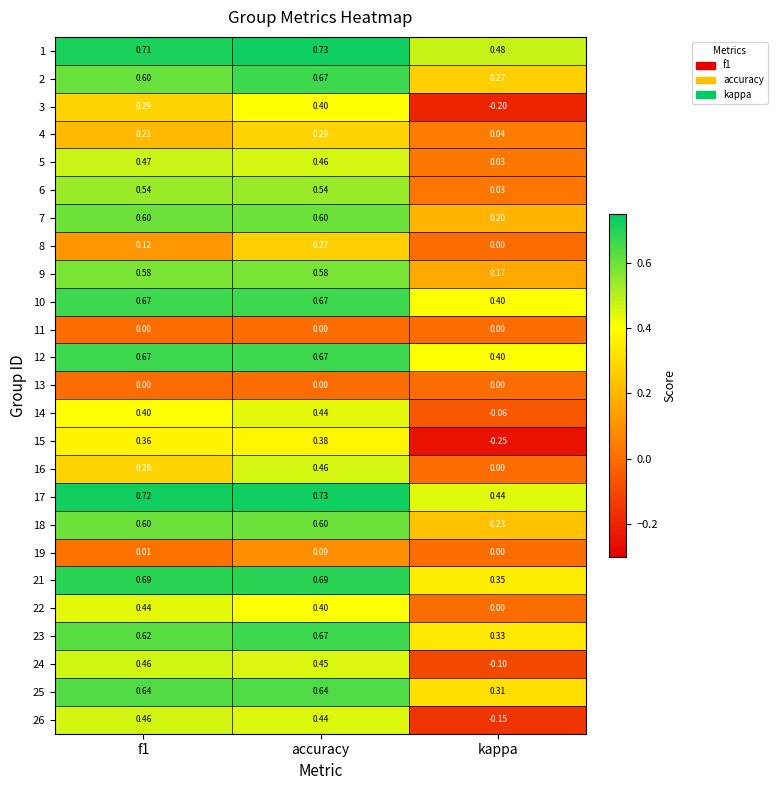

At how many categories does at least one series exceed 0?

3